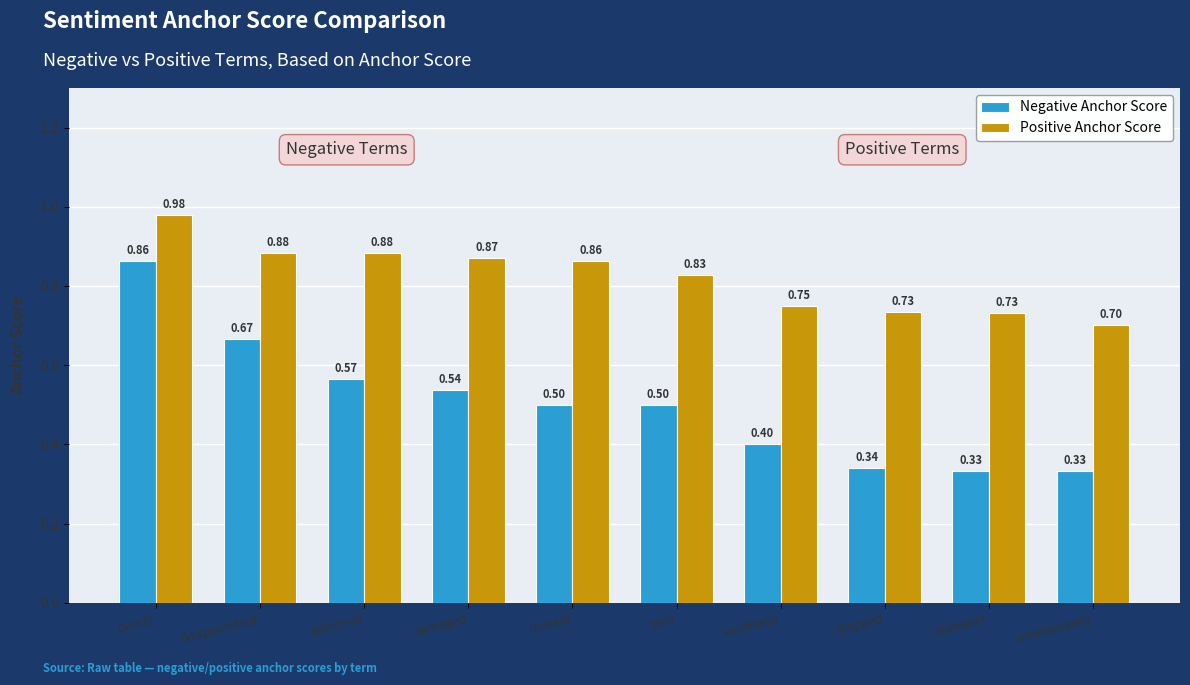

How many bars are there in total?

20